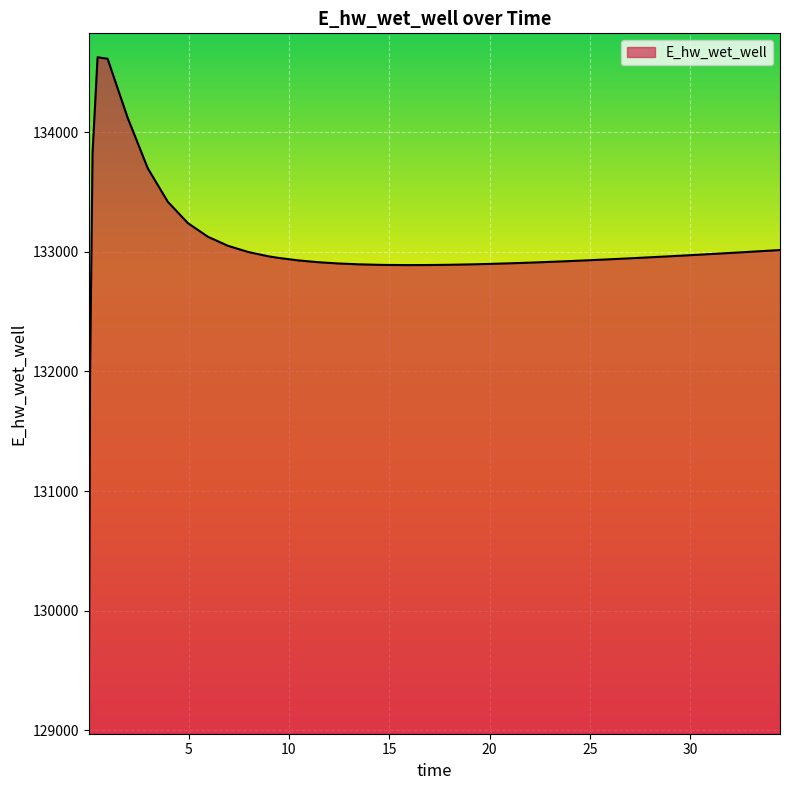

What is the smallest value displayed?

129070.3